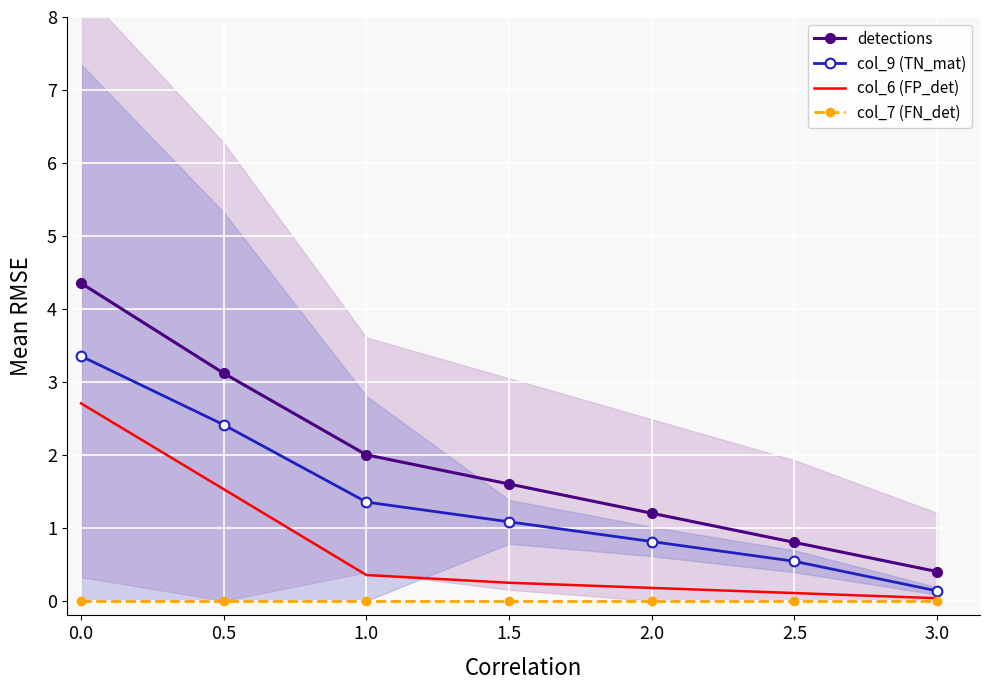

Is the value of col_7 (FN_det) at 1.0 greater than the value of detections at 0.5?

No